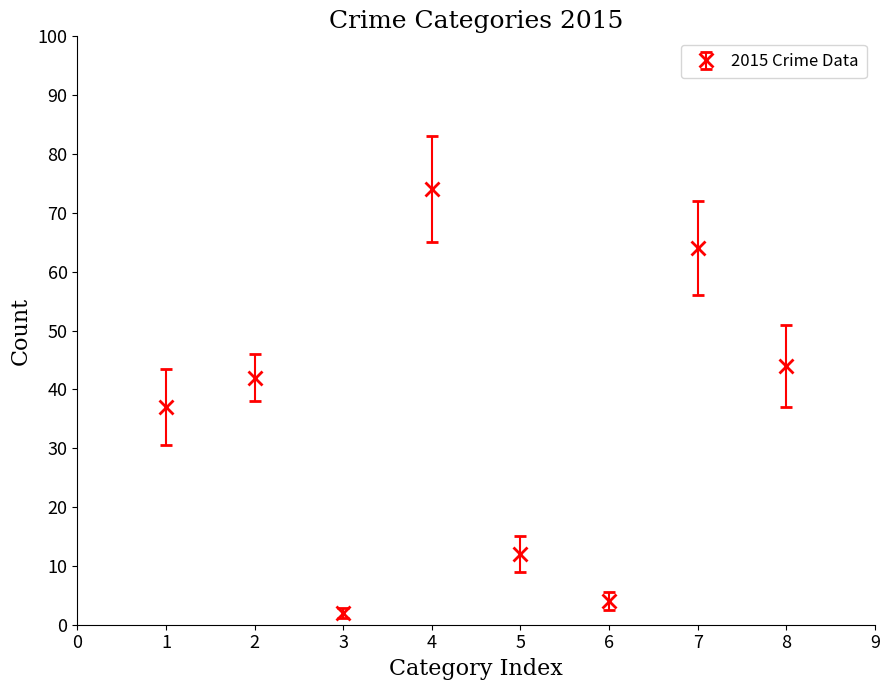

What is the approximate value at 7?

64